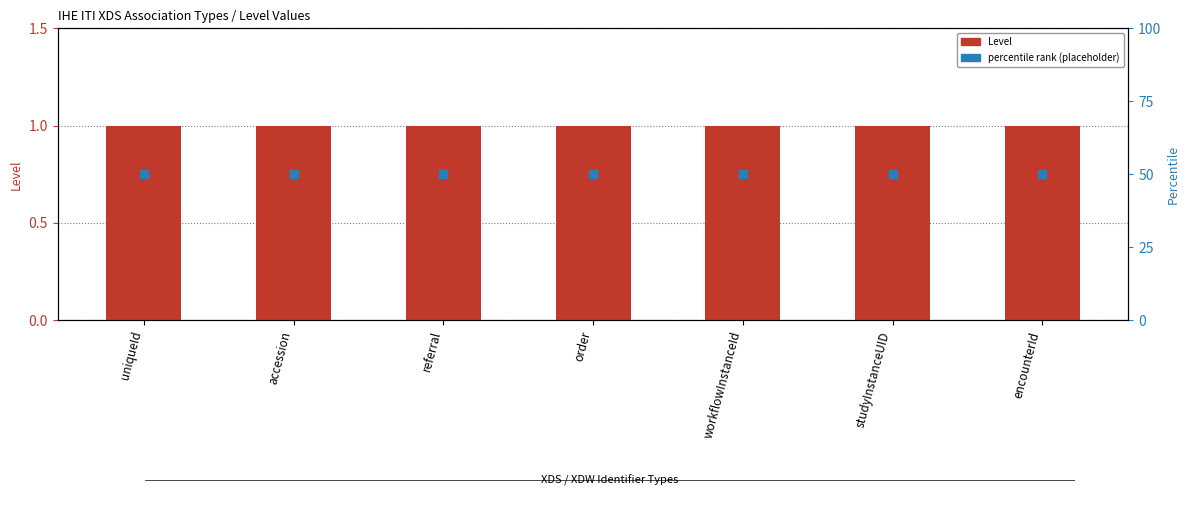

At which category is the sum across all series the highest?

uniqueId